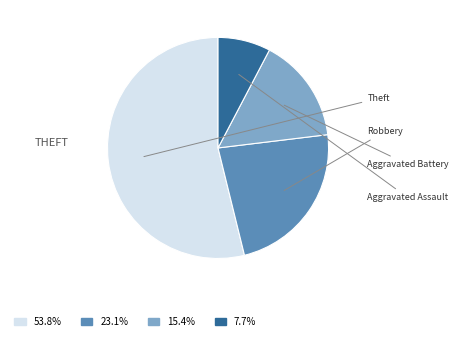

Is there any slice that represents more than half of the pie?

Yes